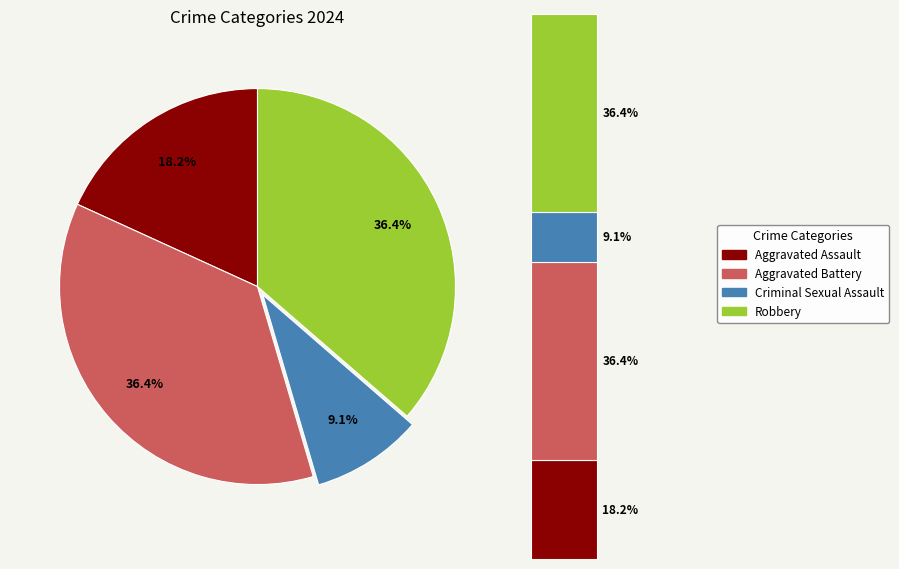

Approximately how many times larger is the value at Robbery compared to Aggravated Assault?

2.0